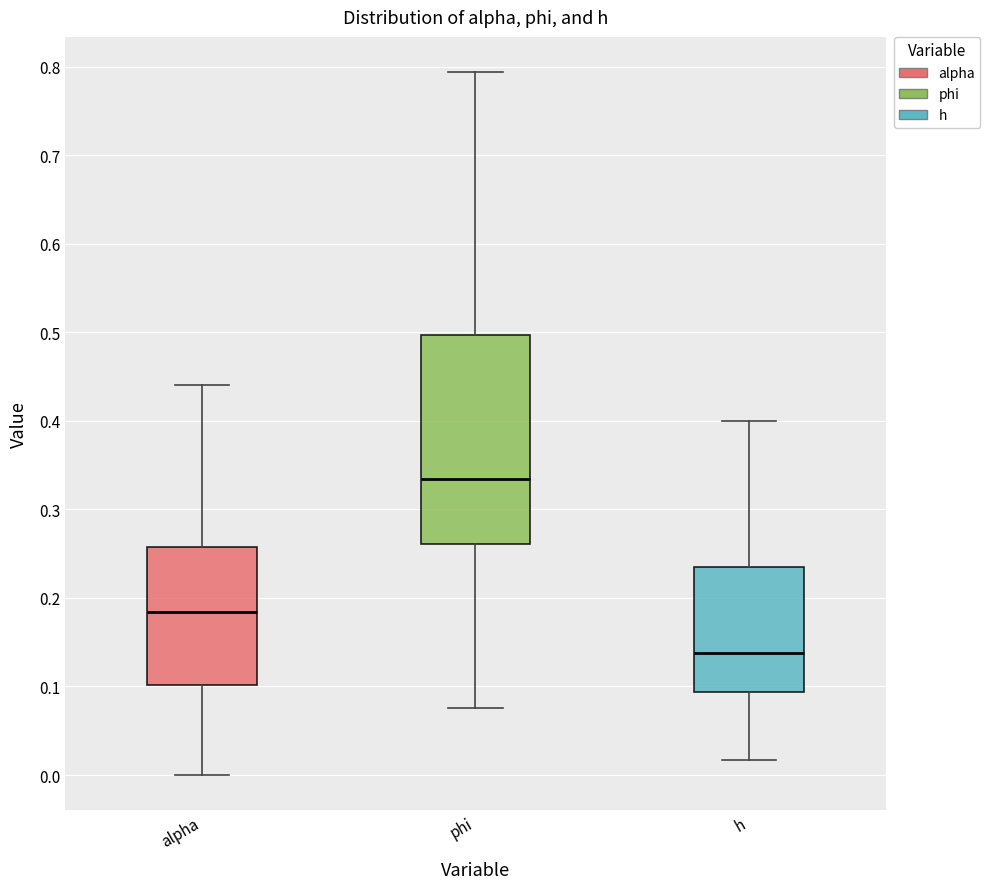

Which box has the highest median line?

phi